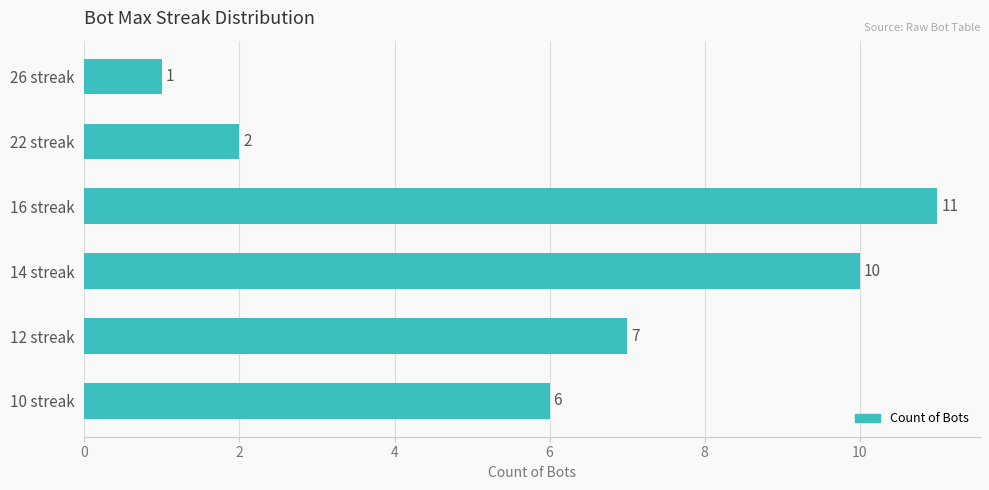

List the labels in order of value, smallest first.

26 streak, 22 streak, 10 streak, 12 streak, 14 streak, 16 streak